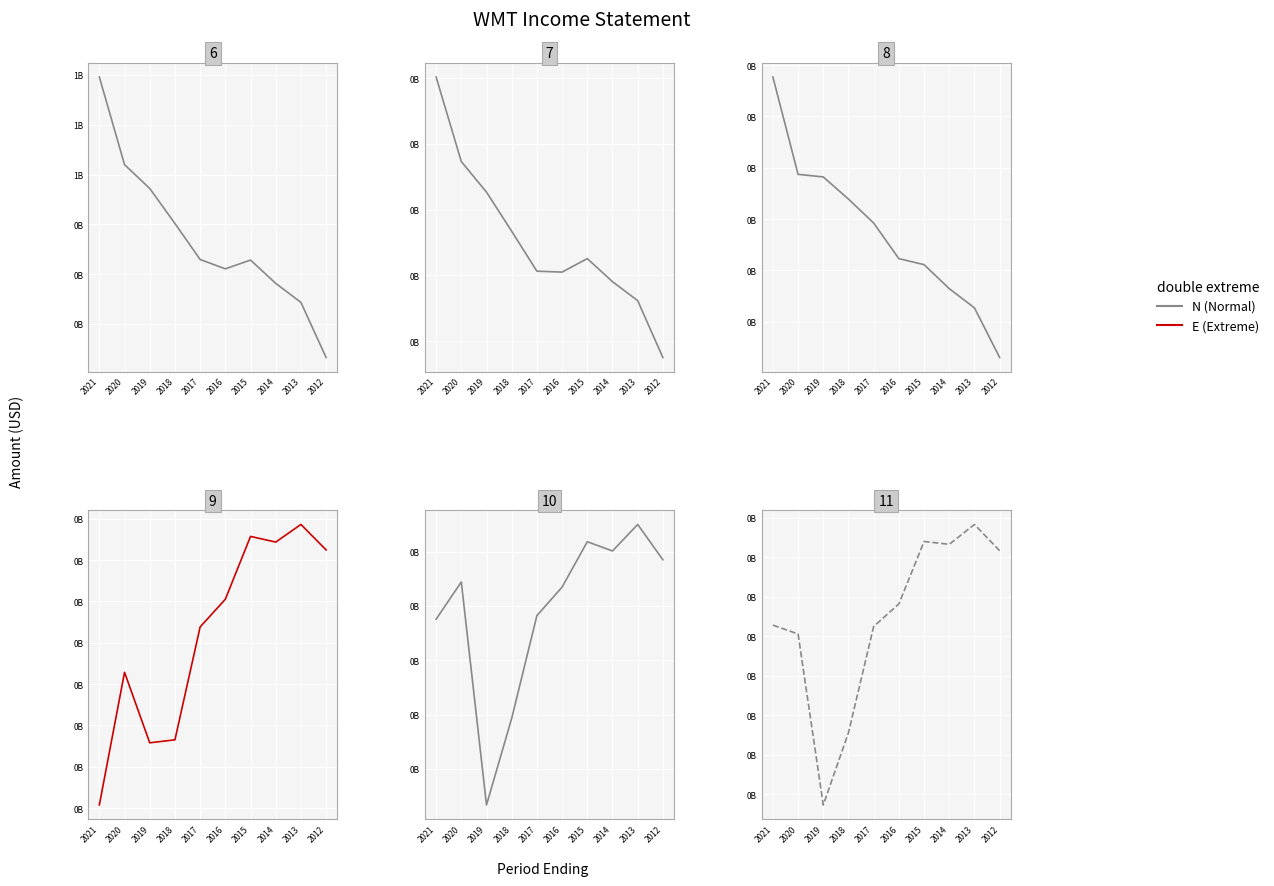

At which category does the chart reach its peak across all series?

2021